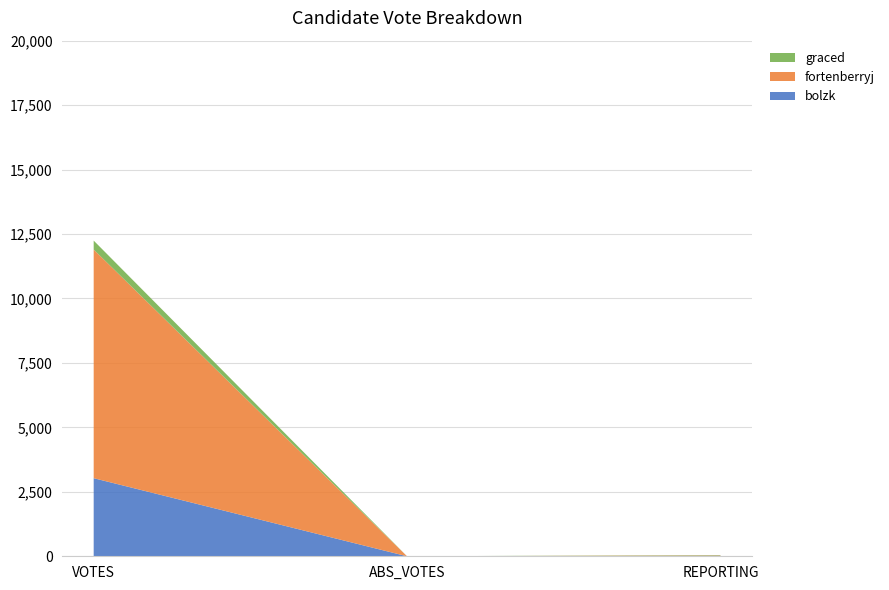

Reading left to right, what are all the values shown in this chart?

bolzk: VOTES=3029	ABS_VOTES=0	REPORTING=16
fortenberryj: VOTES=8869	ABS_VOTES=0	REPORTING=16
graced: VOTES=347	ABS_VOTES=0	REPORTING=16